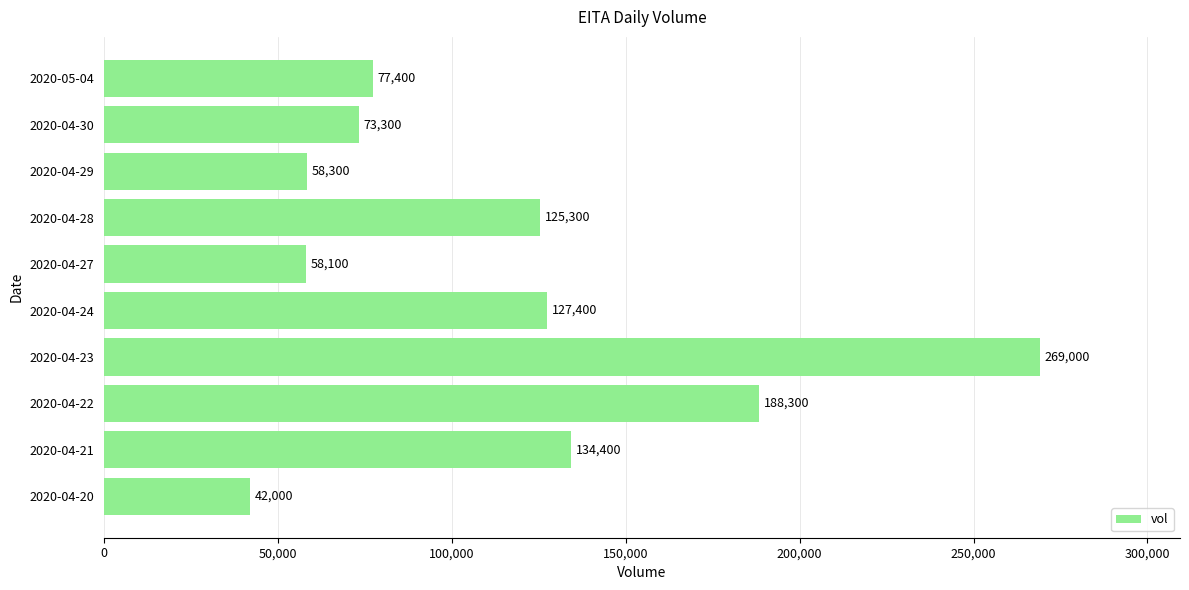

Reading bottom to top, what are all the values shown in this chart?

42000	134400	188300	269000	127400	58100	125300	58300	73300	77400